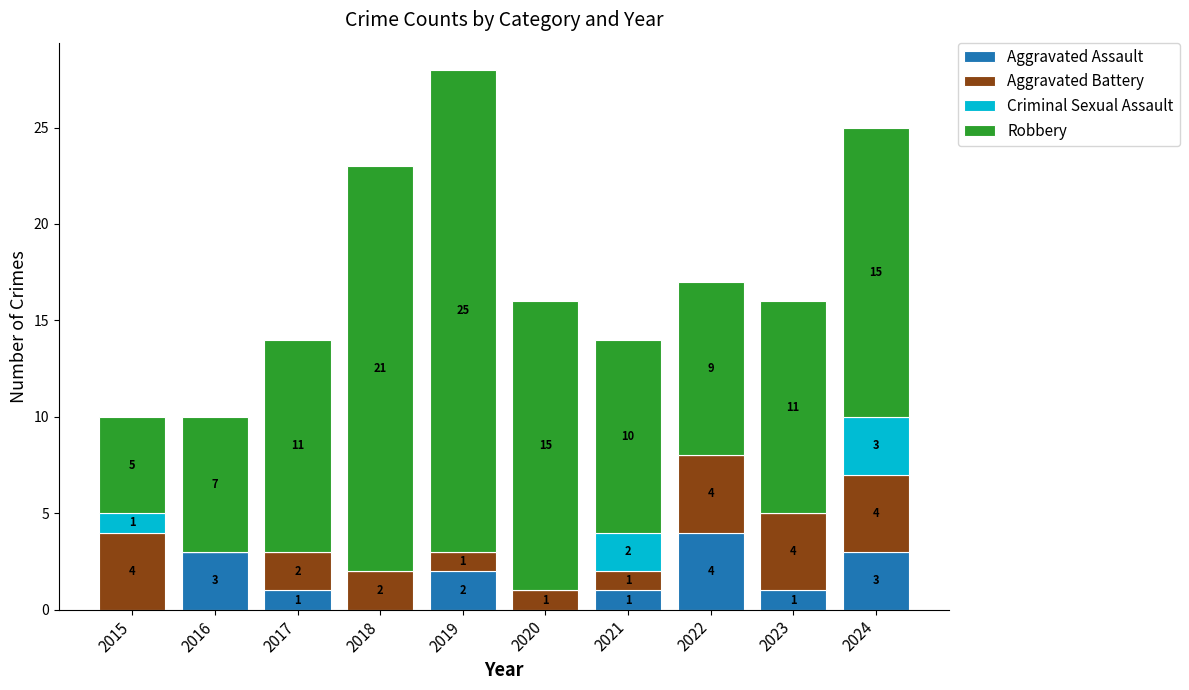

At which label is Aggravated Assault closest to 2?

2019